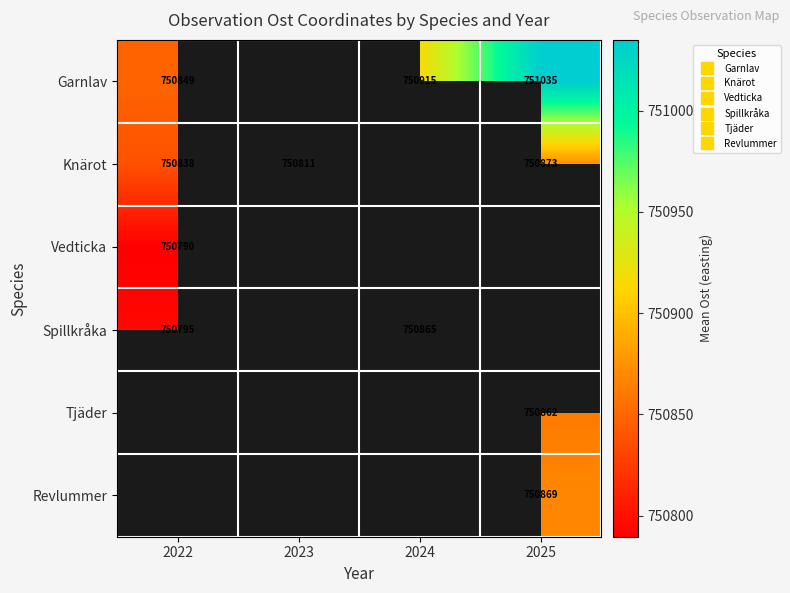

At how many categories does at least one series exceed 750812?

3